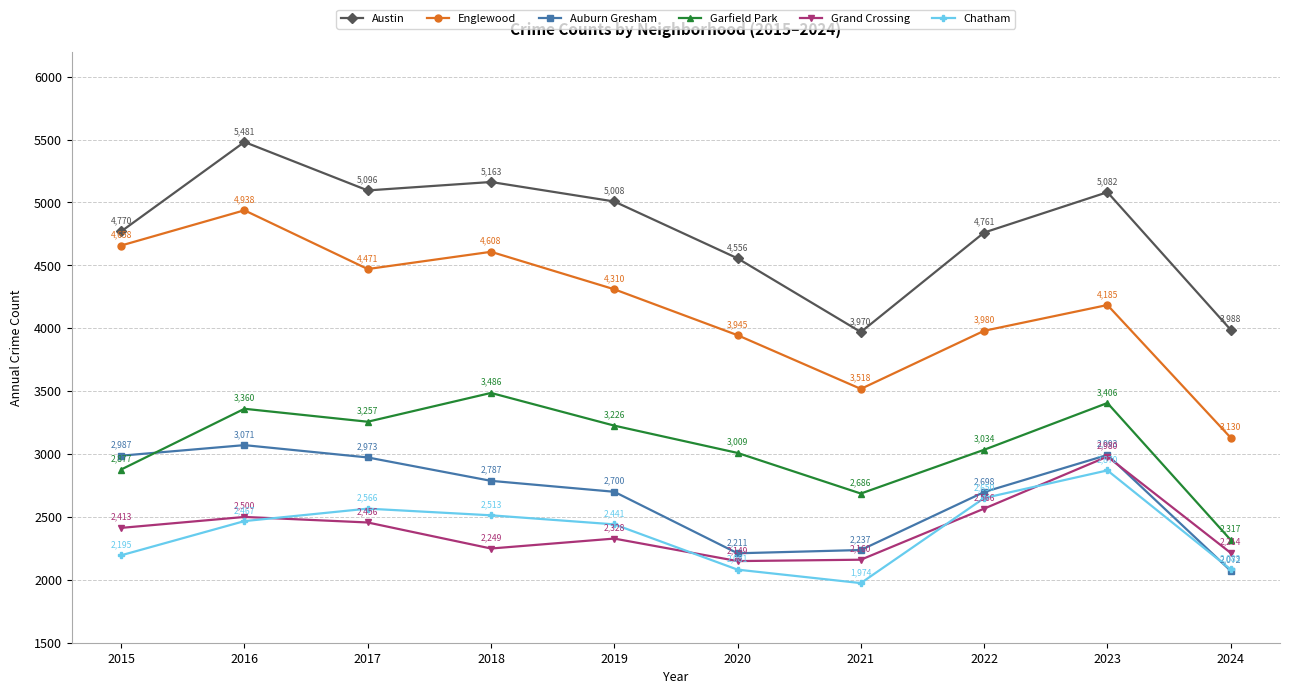

At which category does Englewood reach its first local peak?

2016